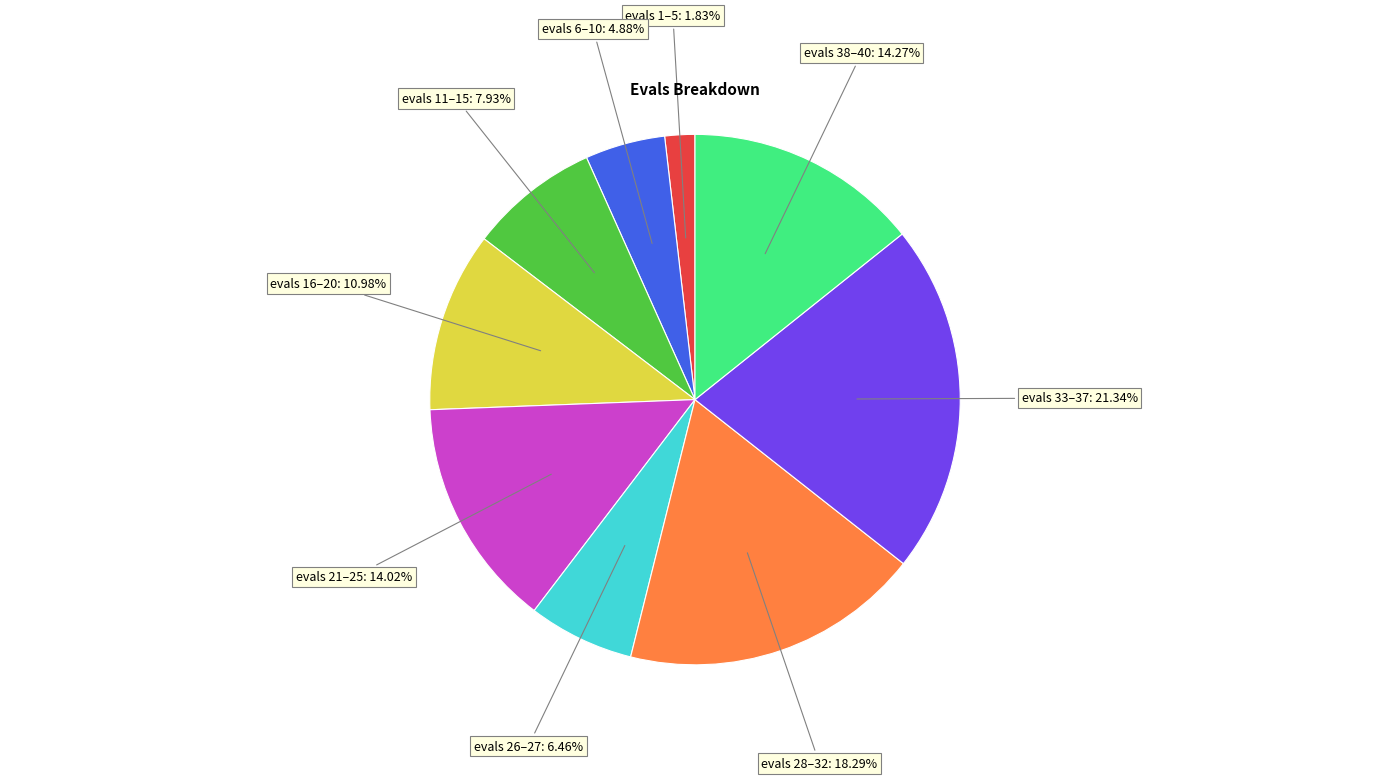

Does any single category account for the majority?

No